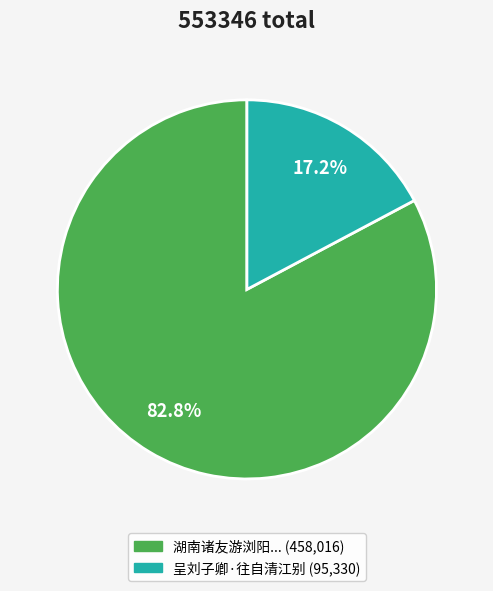

Does any single category account for the majority?

Yes